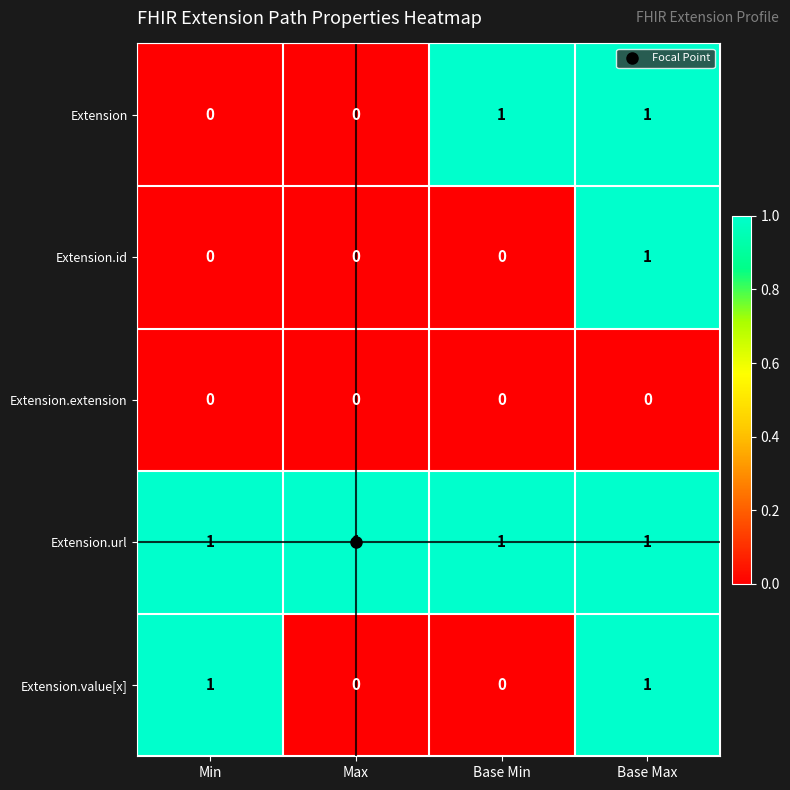

Count the Extension.value[x] values in the range 0 to 1.

4